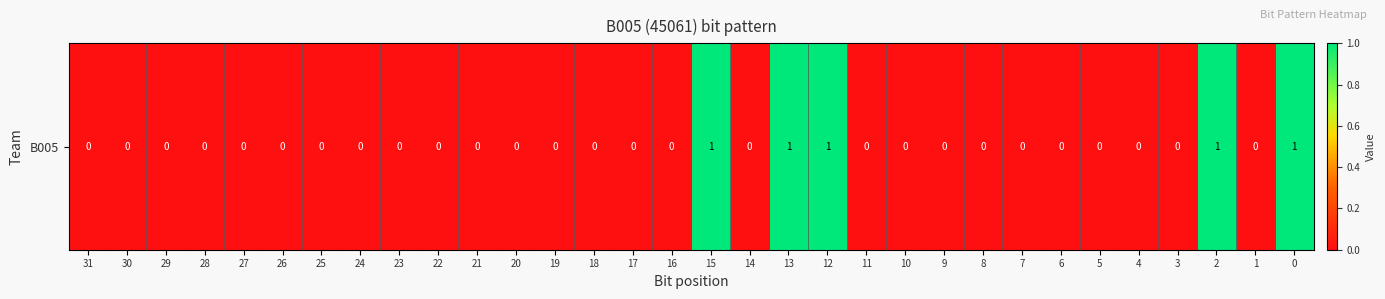

Count the values in the range 0 to 1.

32